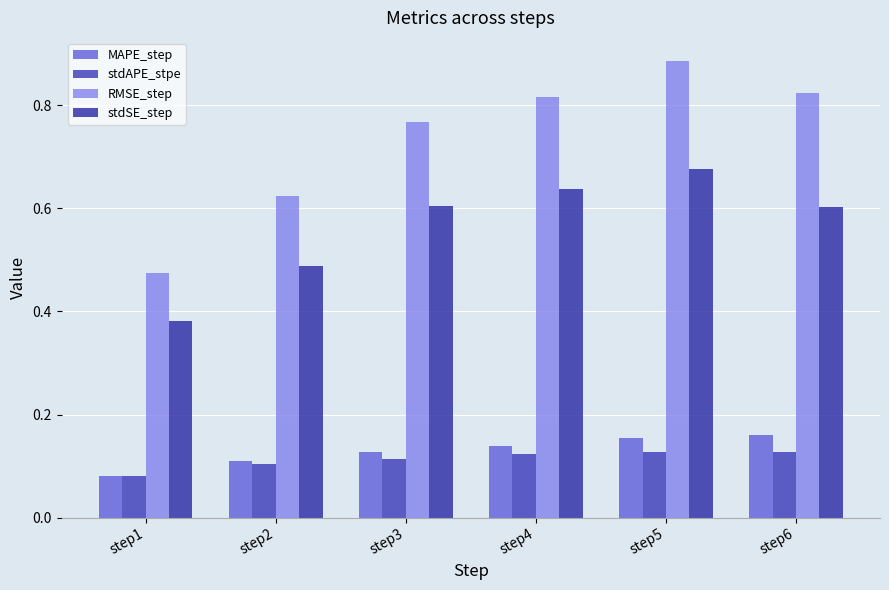

Where is MAPE_step nearest to the value 0?

step1